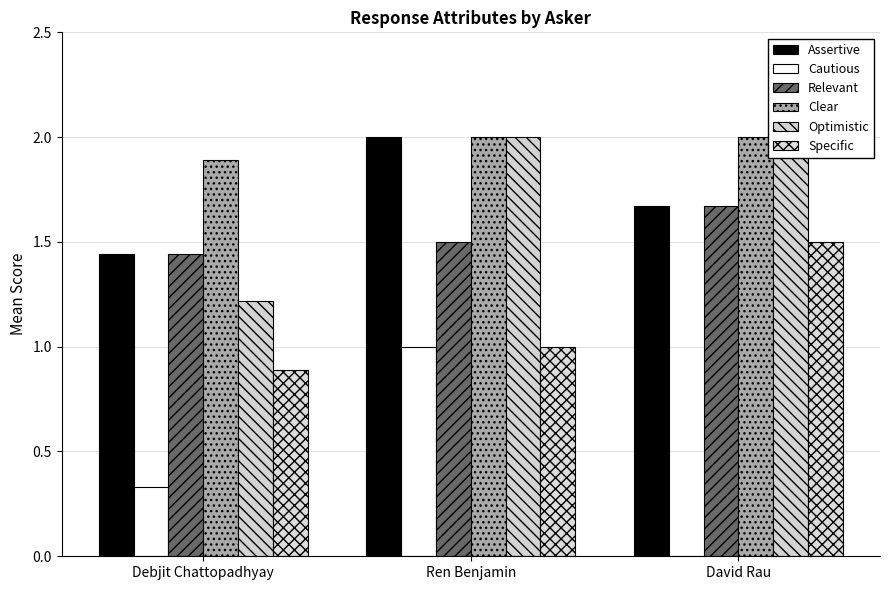

List the series in order of their peak value, lowest first.

Cautious, Specific, Relevant, Assertive, Clear, Optimistic